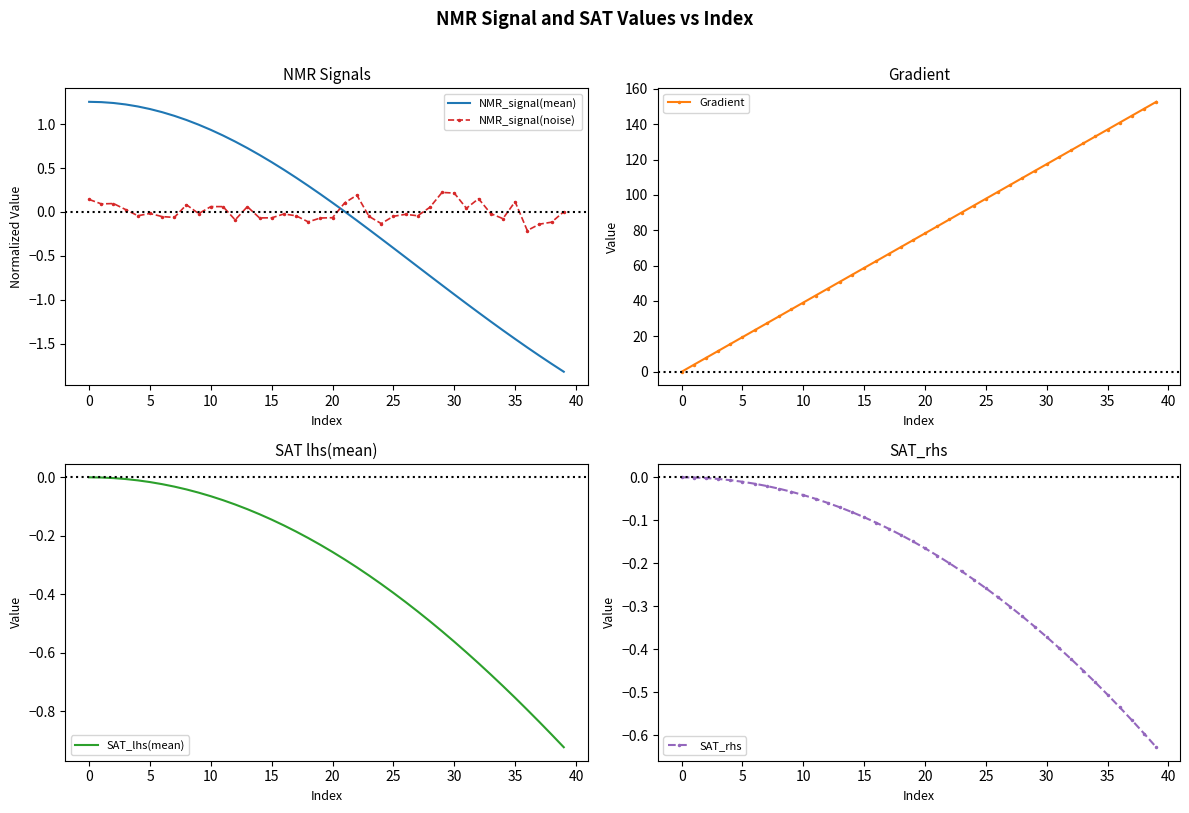

What is the difference between the maximum and minimum values in the Gradient series?

152.6